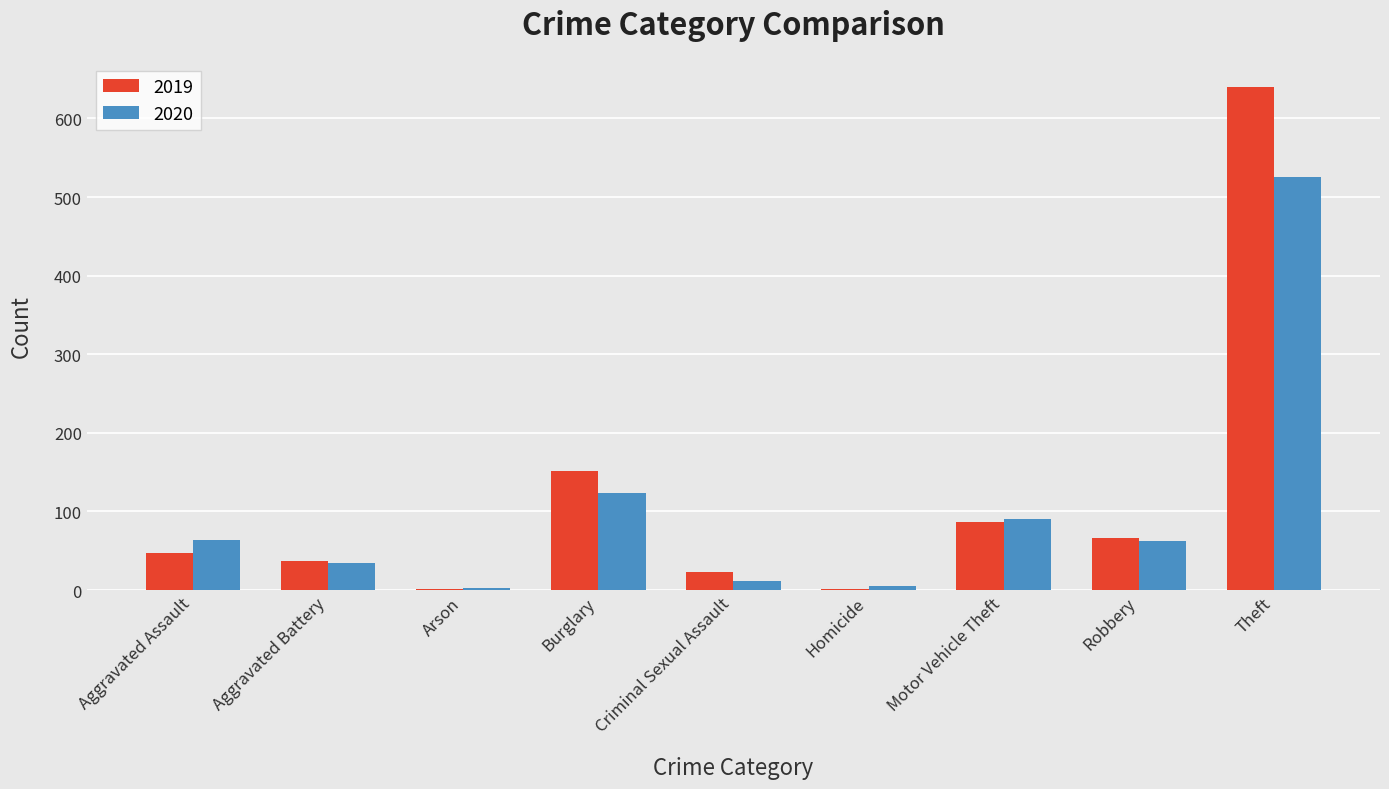

What value does the 2020 series have at Motor Vehicle Theft?

91